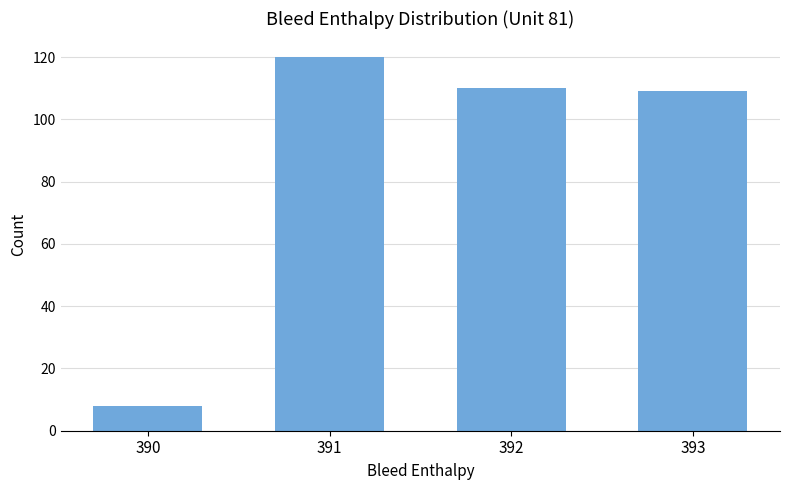

What is the change in value from 390 to 392?

+102